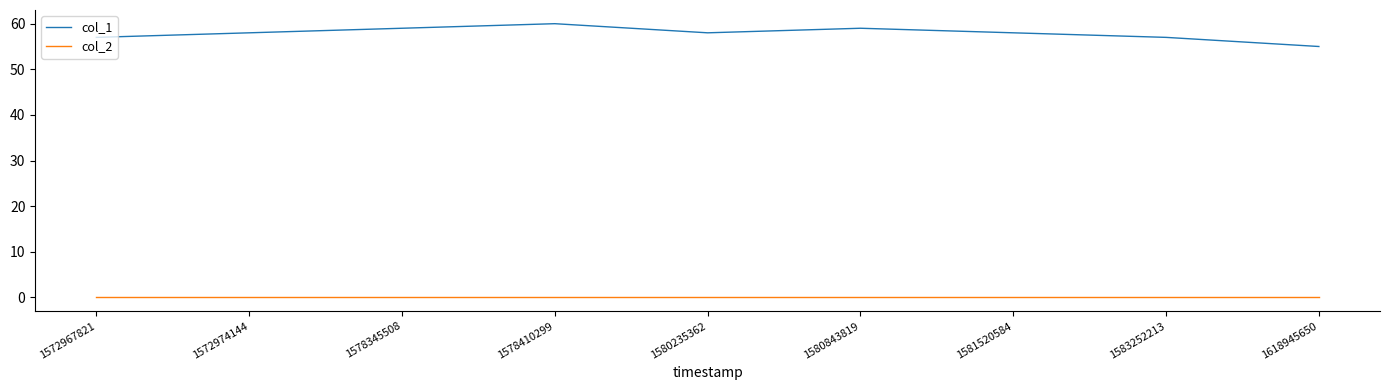

What are all the series names shown in the legend?

col_1, col_2